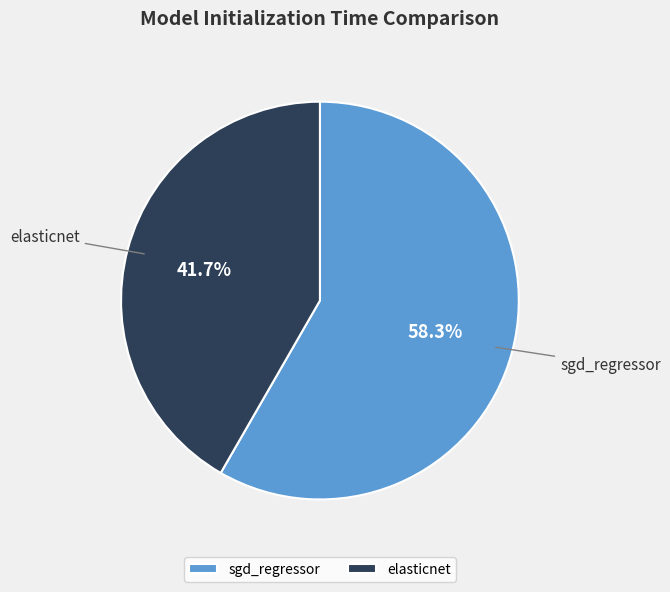

How many segments does this pie chart have?

2